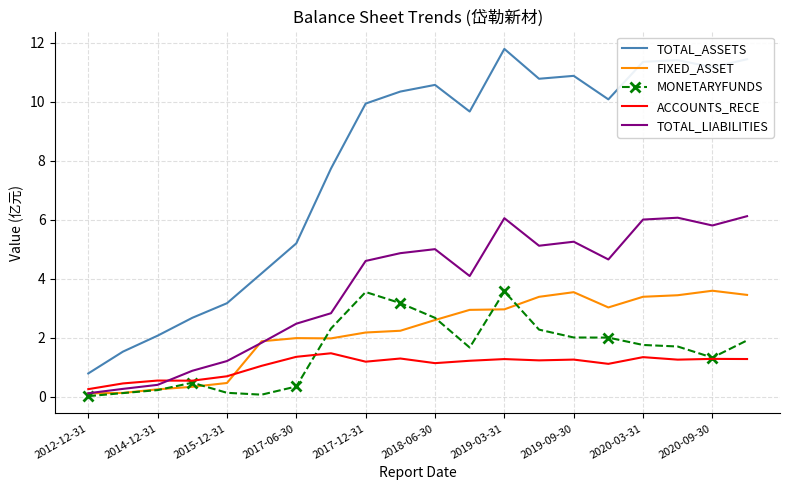

After their last crossing, which series has the higher values: ACCOUNTS_RECE or TOTAL_LIABILITIES?

TOTAL_LIABILITIES